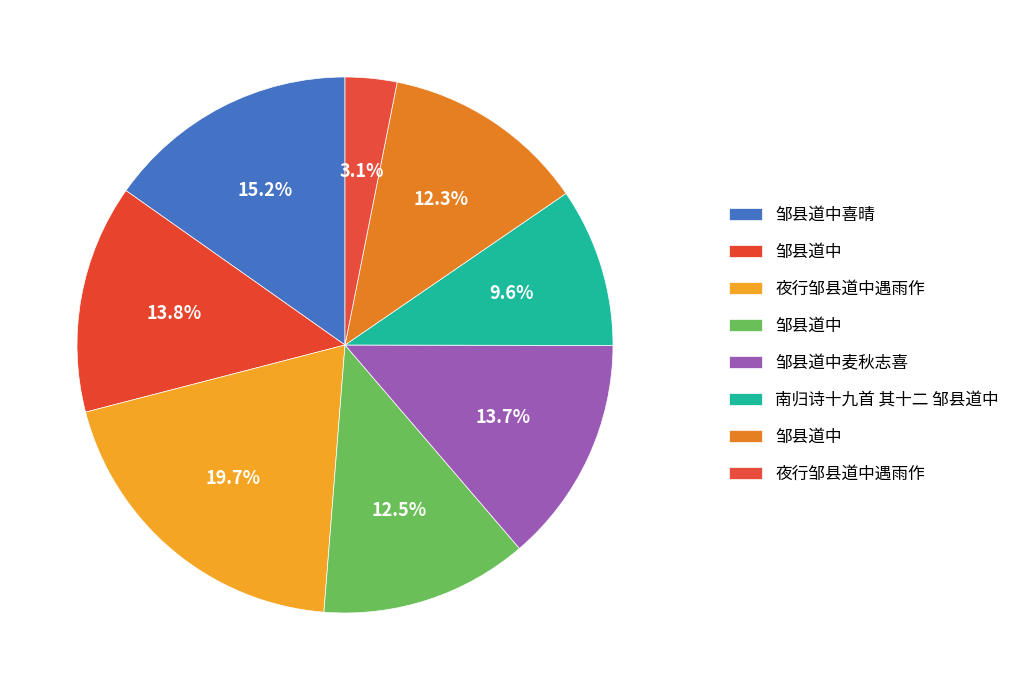

To the nearest percent, what is the difference between the largest and smallest slice percentages?

17%